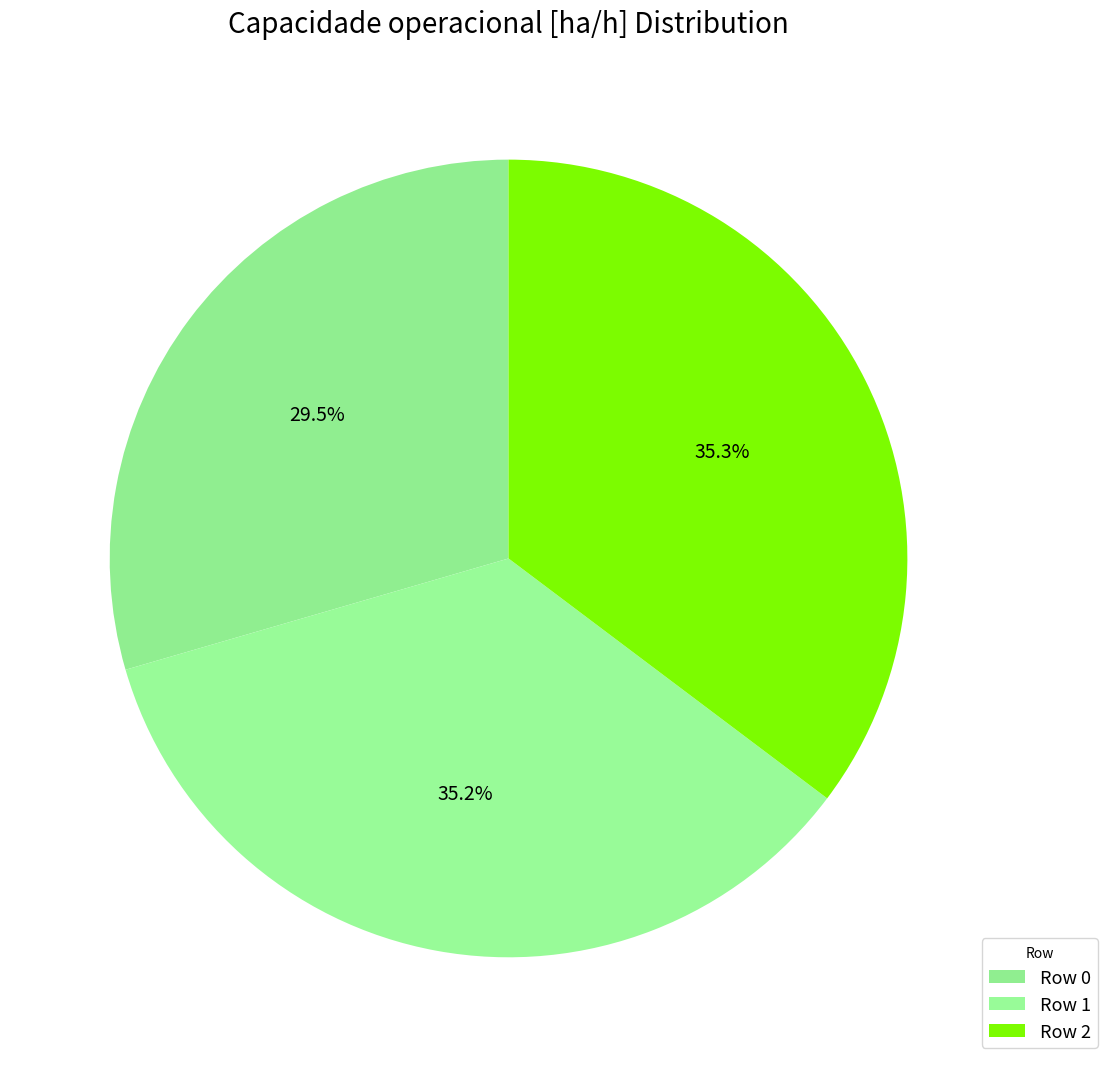

What percentage is NOT represented by Row 1?

64.8%